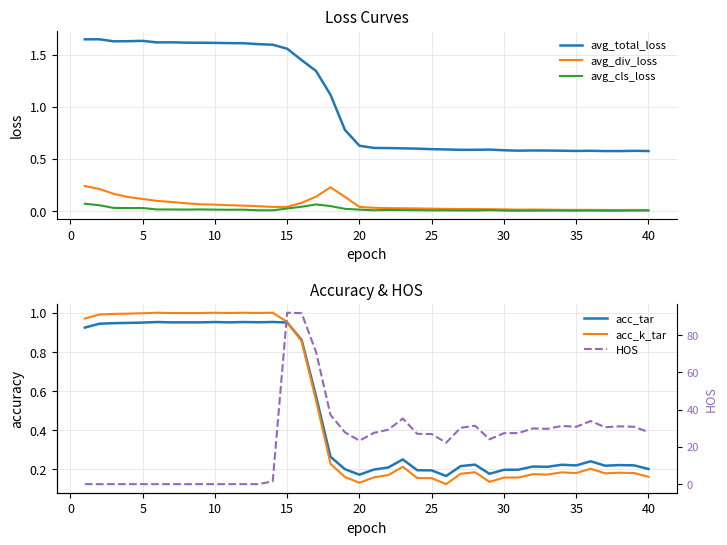

What is the sum of all avg_cls_loss values?

0.6